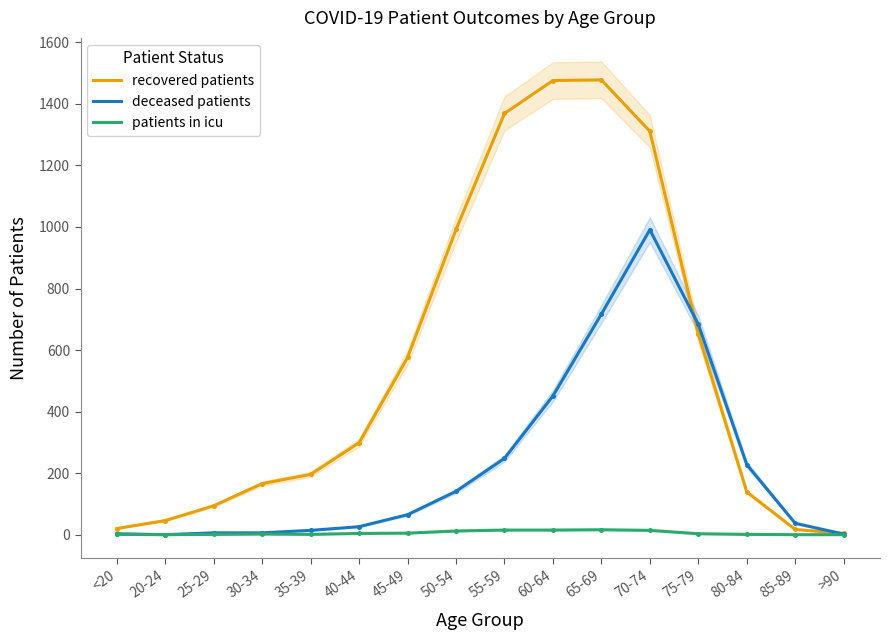

At which category does patients in icu reach its first local peak?

30-34